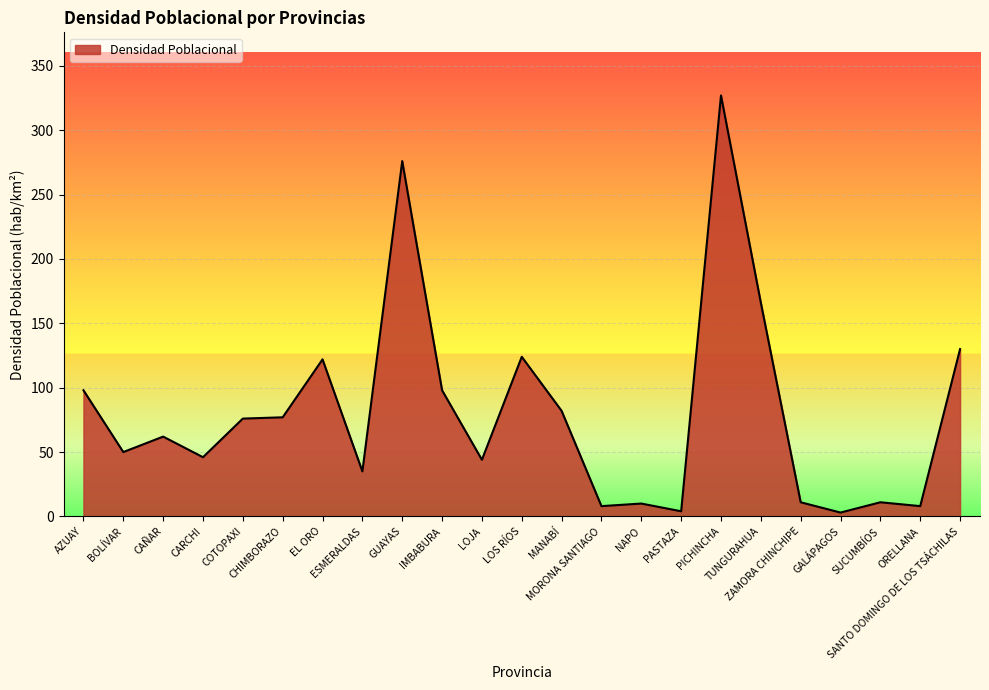

How many lines are shown in the chart?

1